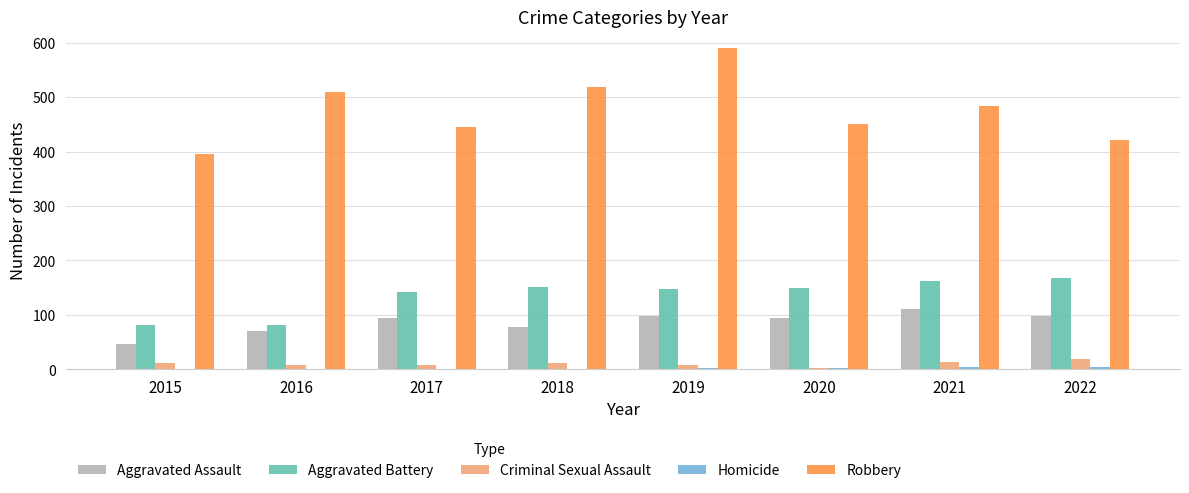

What is the maximum value for Aggravated Battery?

167